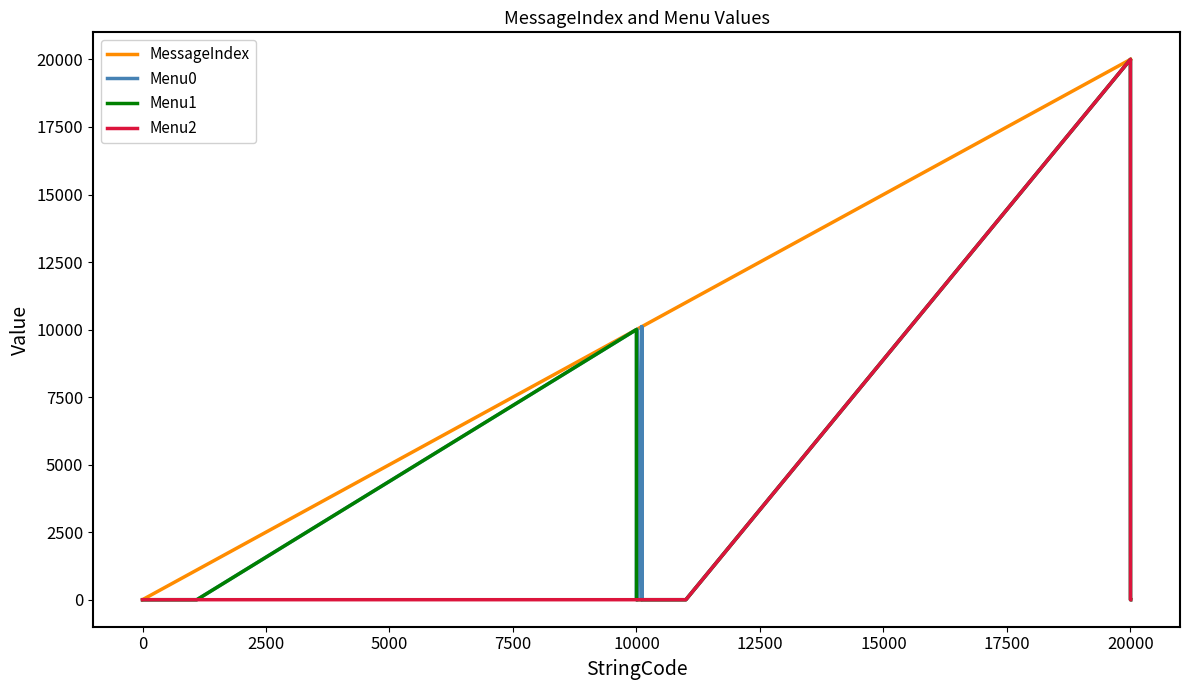

Which series has the largest total across all categories?

MessageIndex